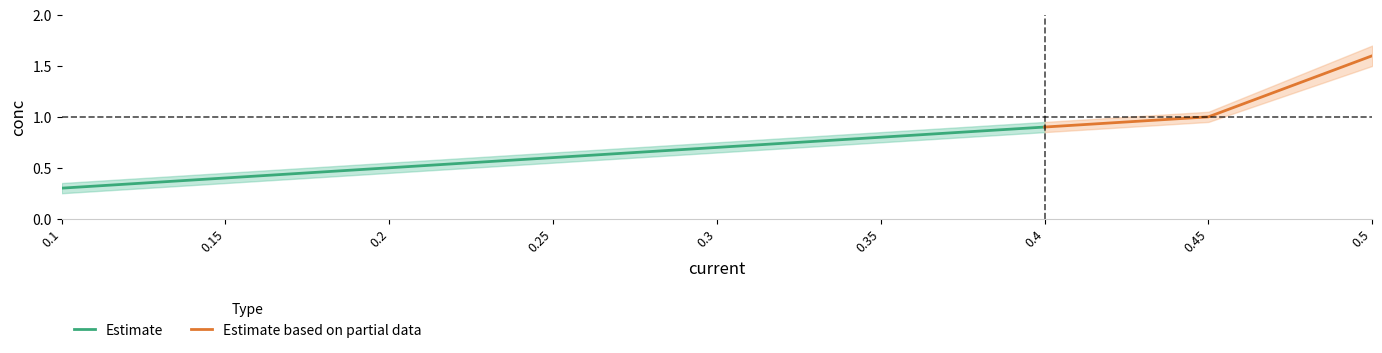

True or false: conc_upper and conc_lower cross at least once.

False